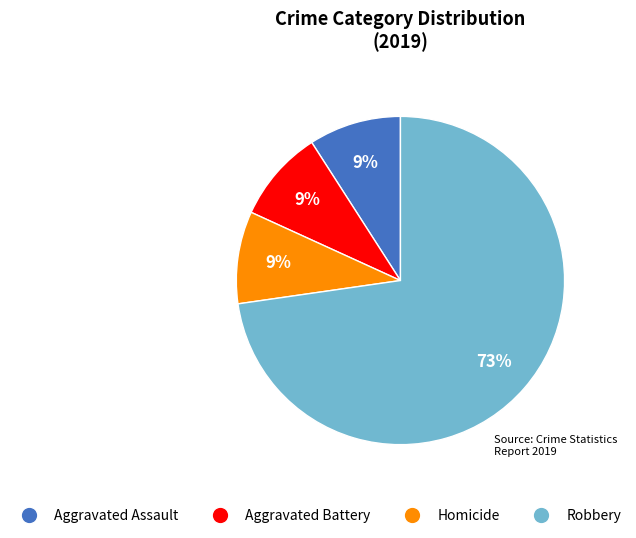

To the nearest percent, what portion does Homicide represent?

9%